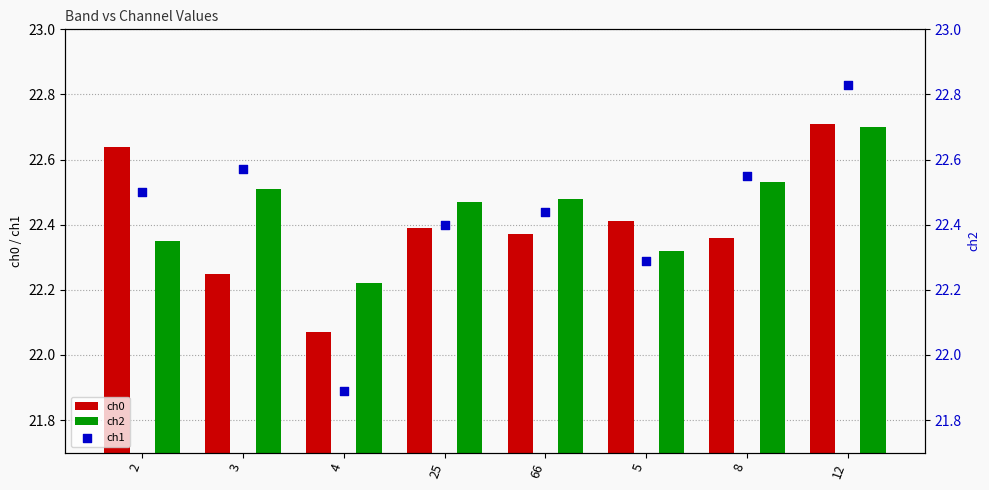

At which category is the sum across all series the highest?

12